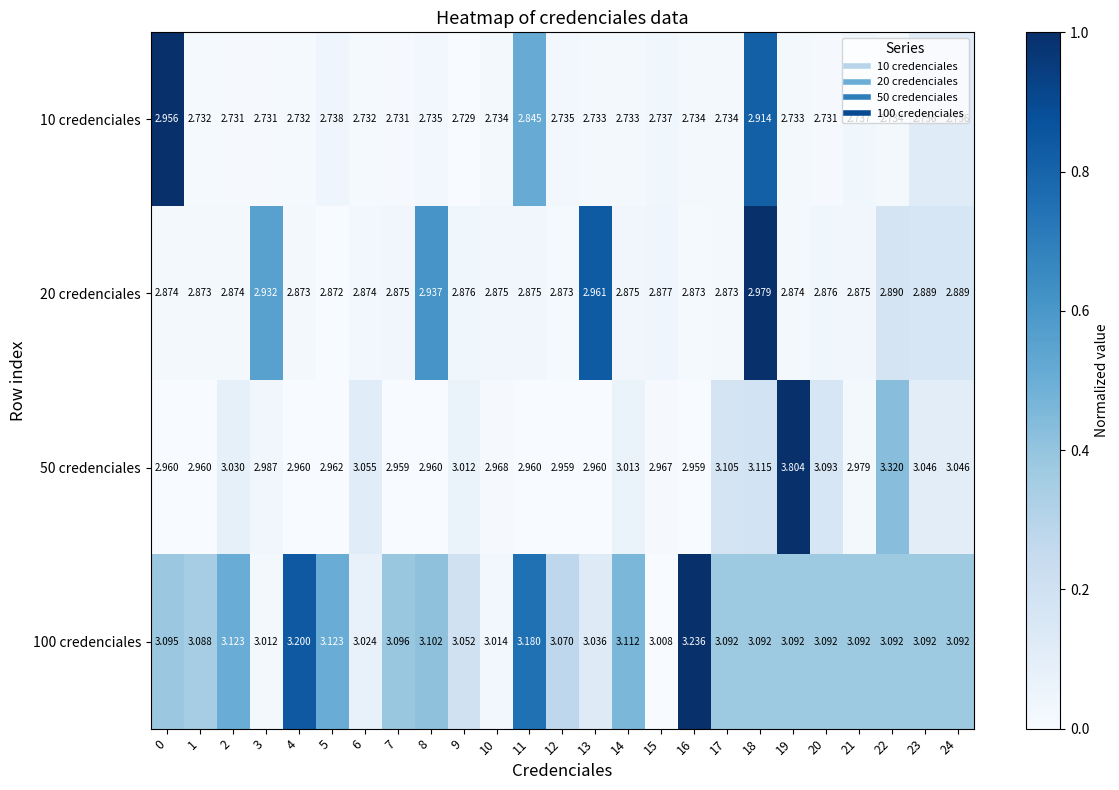

Is the value of 20 credenciales at 5 greater than the value of 50 credenciales at 2?

No